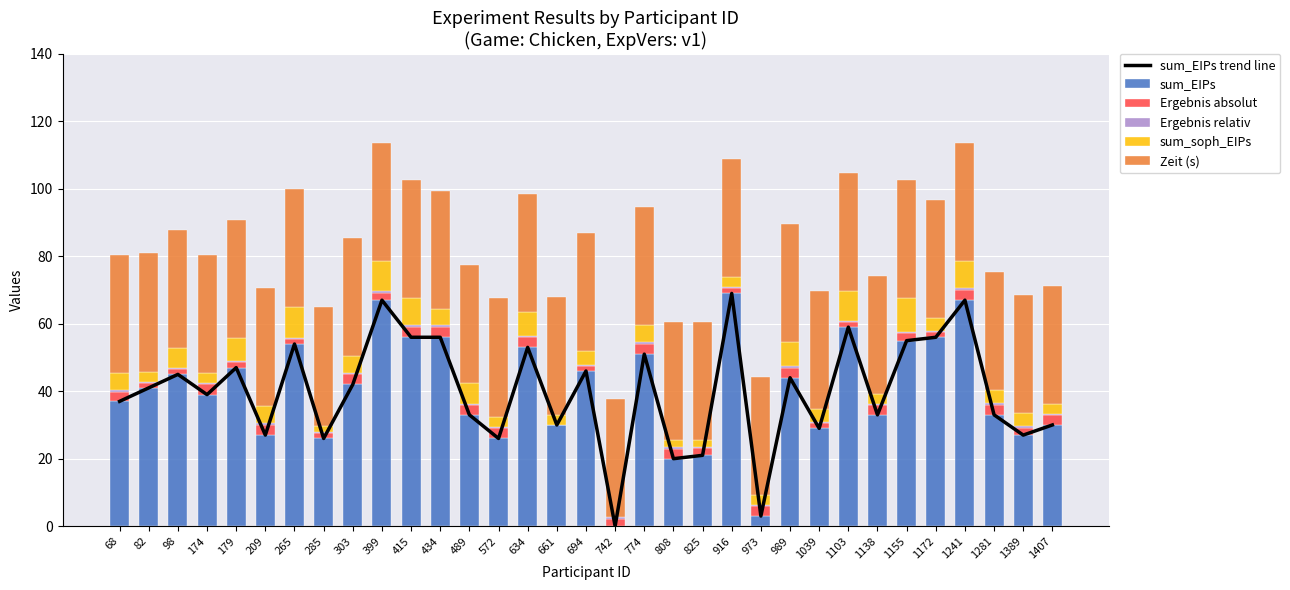

At which category does the chart reach its peak across all series?

916